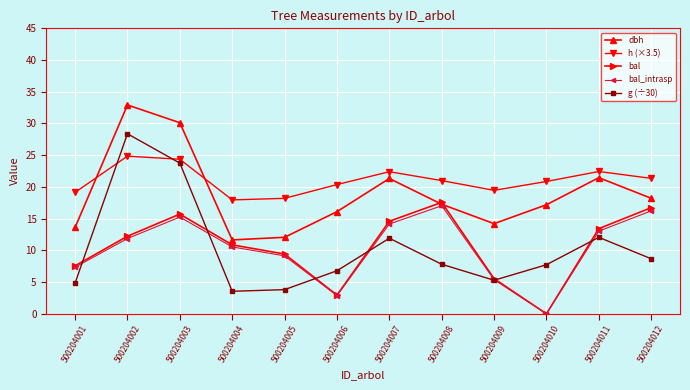

Count the number of data series in this chart.

5